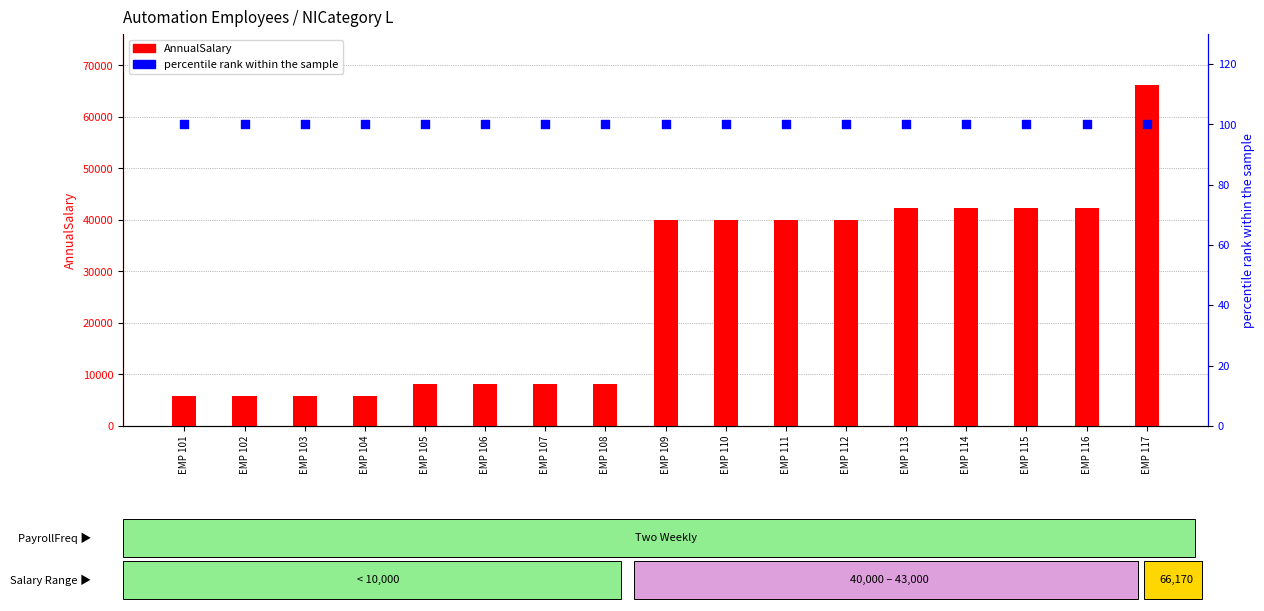

Is the value of AnnualSalary at EMP 117 greater than the value of percentile rank within the sample at EMP 102?

Yes